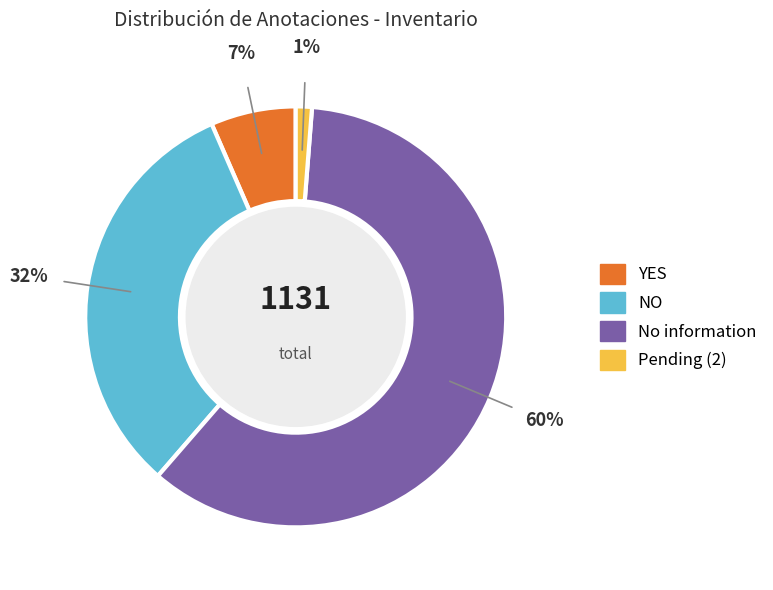

Which category has the biggest portion of the pie?

No information